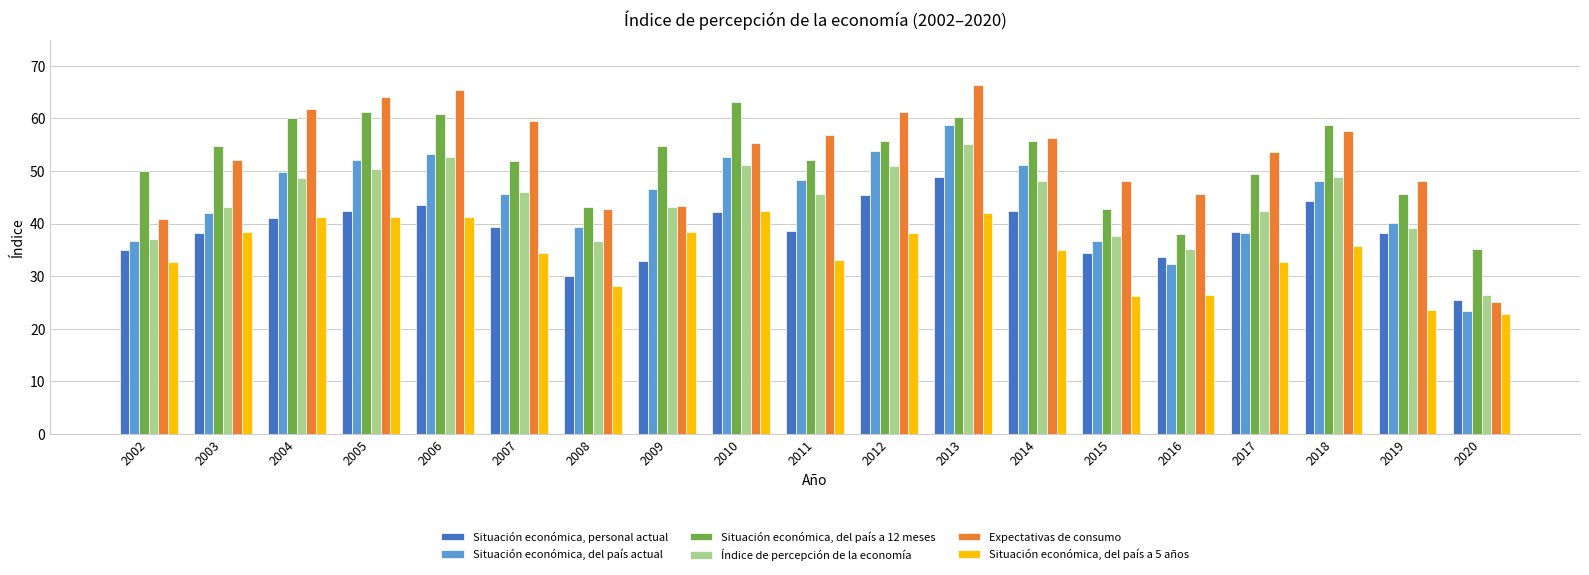

What value does the Situación económica, del país actual series have at 2013?

58.7